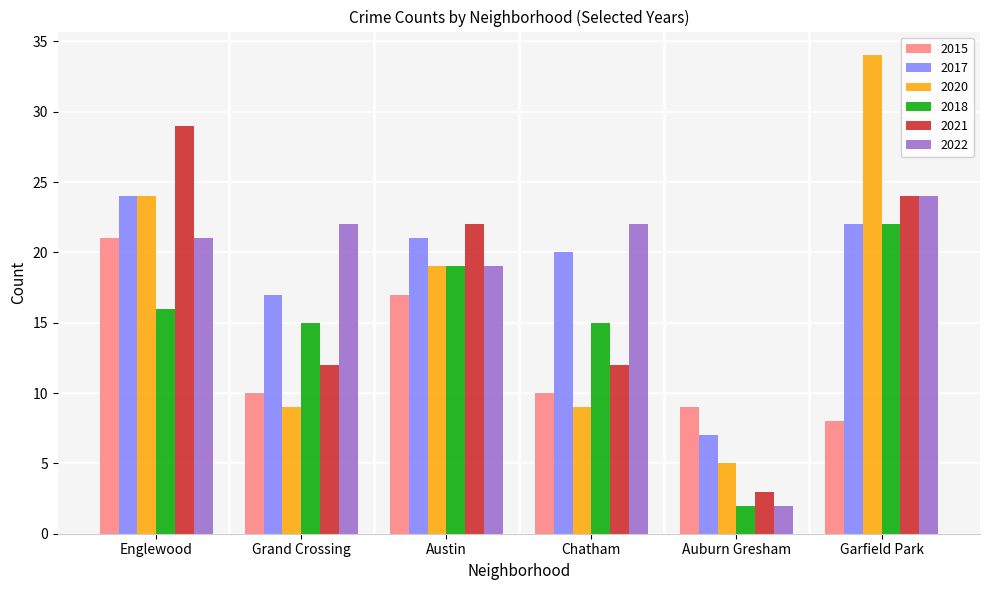

What is the greatest value displayed?

34